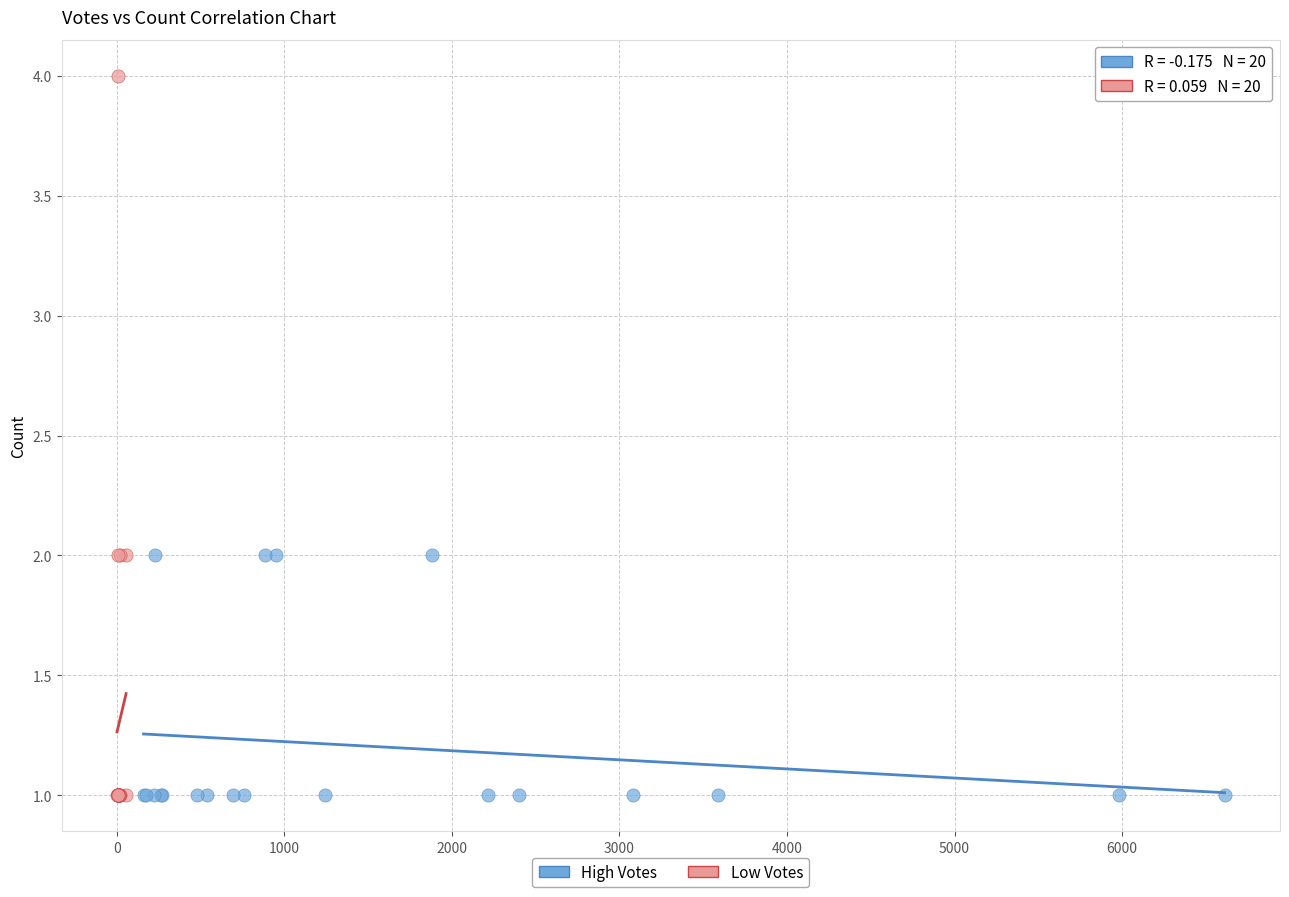

Which series has the largest Y range (max minus min)?

Low Votes